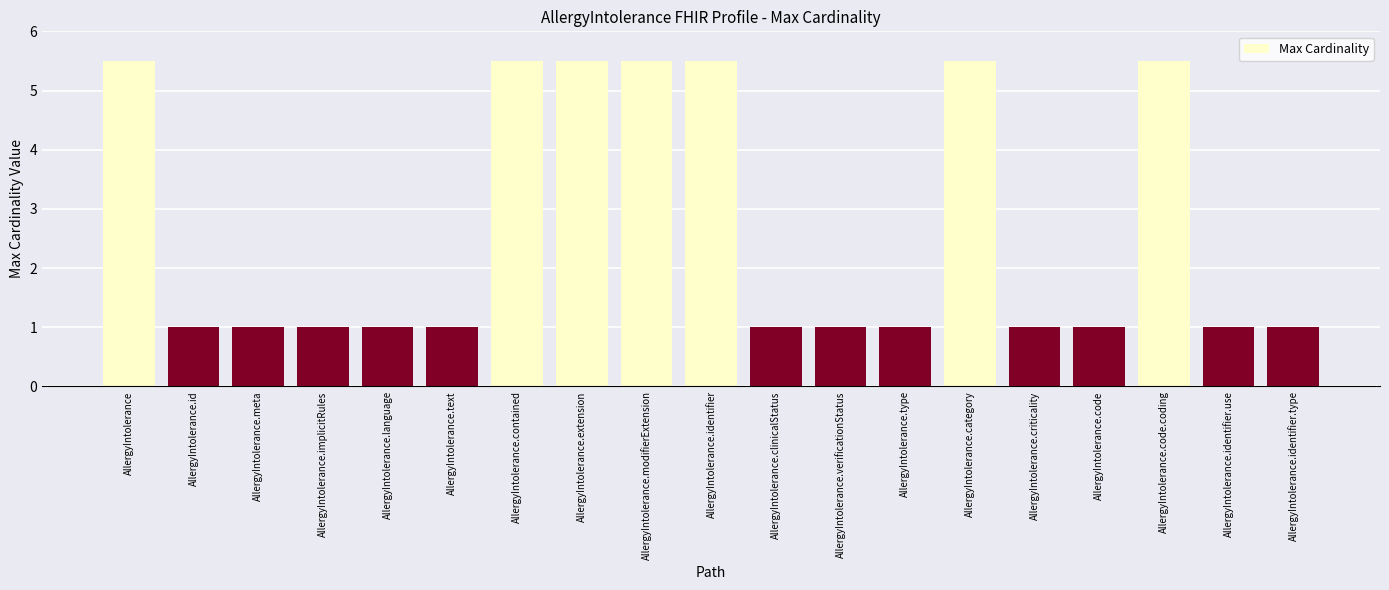

What is the greatest value displayed?

5.5